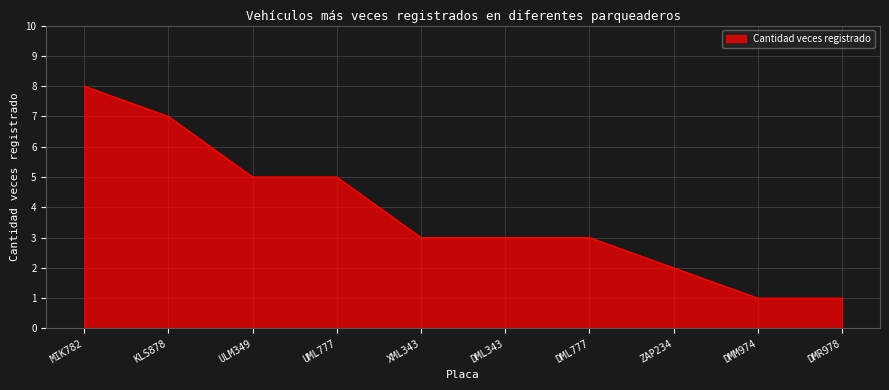

What position from the right is XML343?

6